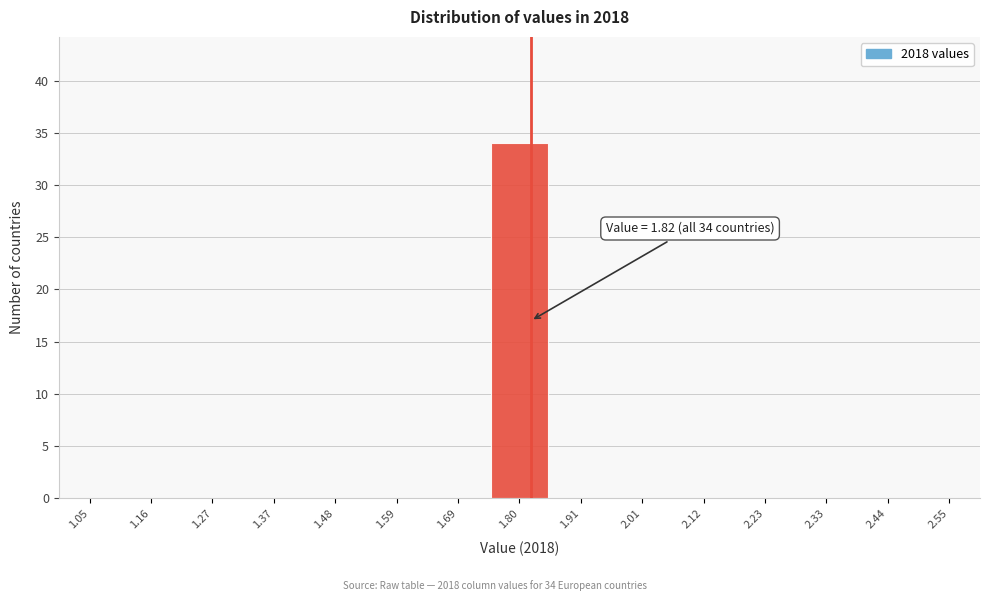

Over which range of the x-axis is the bar tallest?

1.74 to 1.86